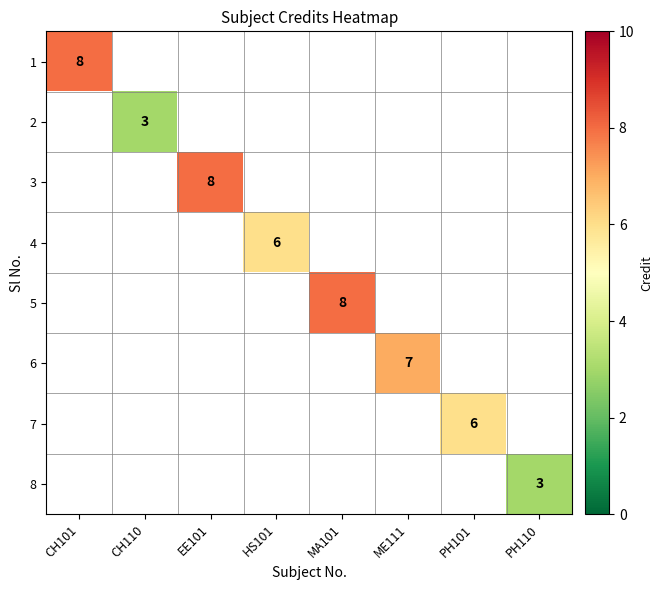

The 8 series shows 0.9 at PH110. True or false?

False